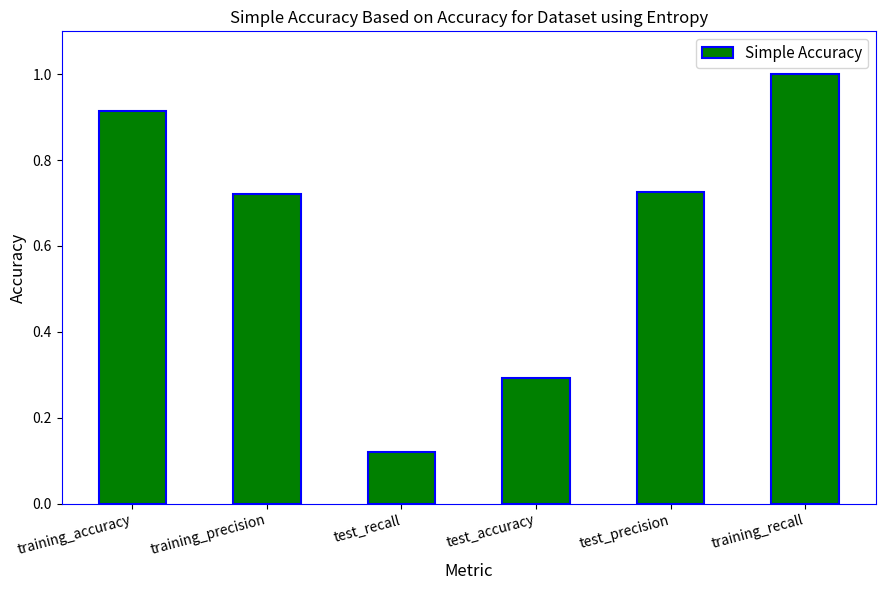

What value does the data have at test_accuracy?

0.3